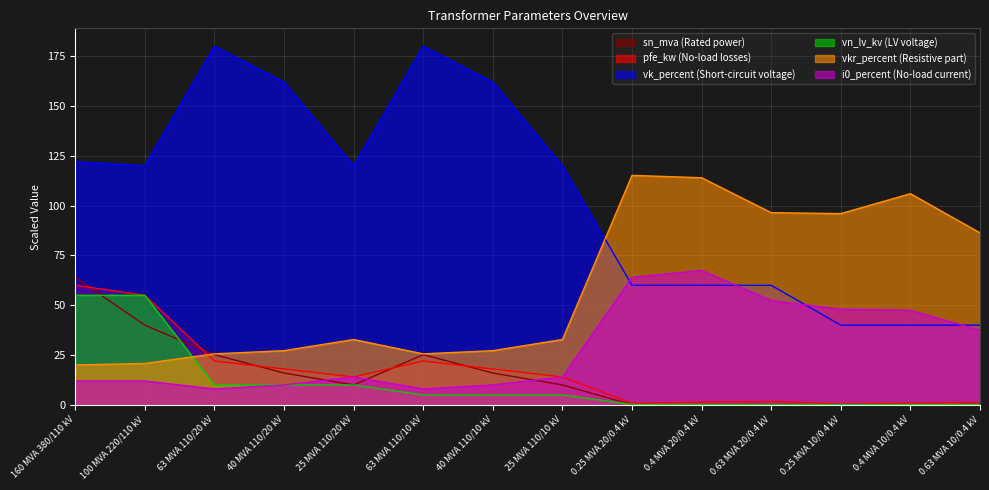

What value does the vk_percent series have at 40 MVA 110/10 kV?

162.0